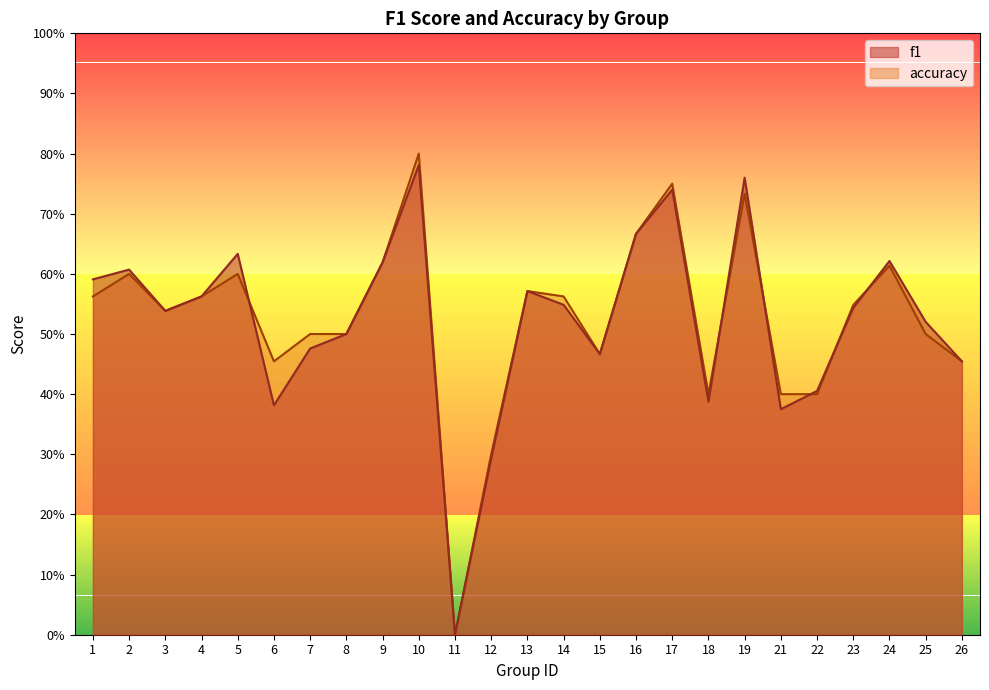

True or false: f1 and accuracy intersect in this chart.

True